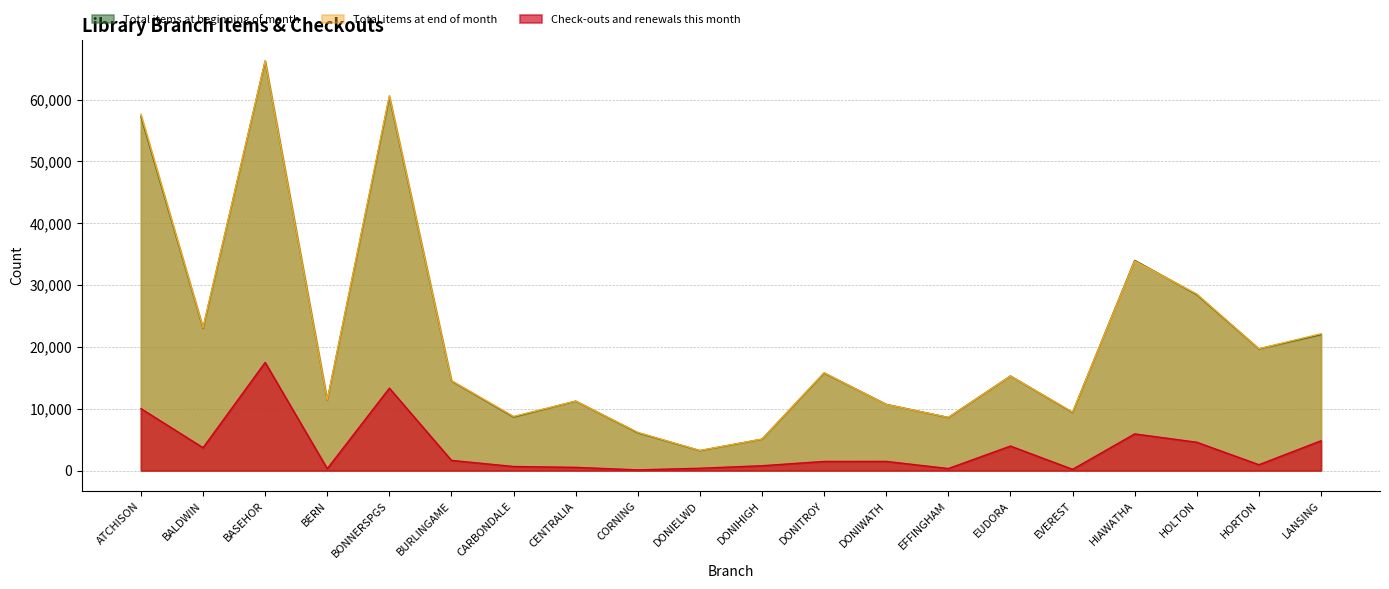

What is the sum of all Check-outs and renewals this month values?

72607